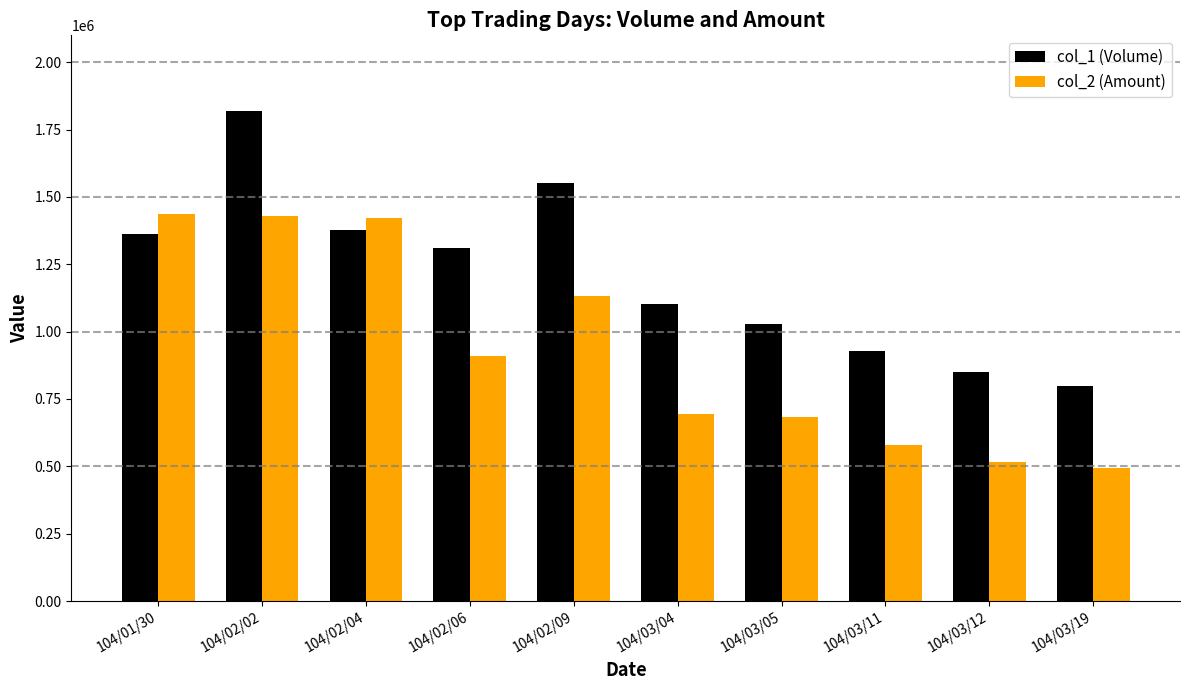

Which series has the largest total across all categories?

col_1 (Volume)